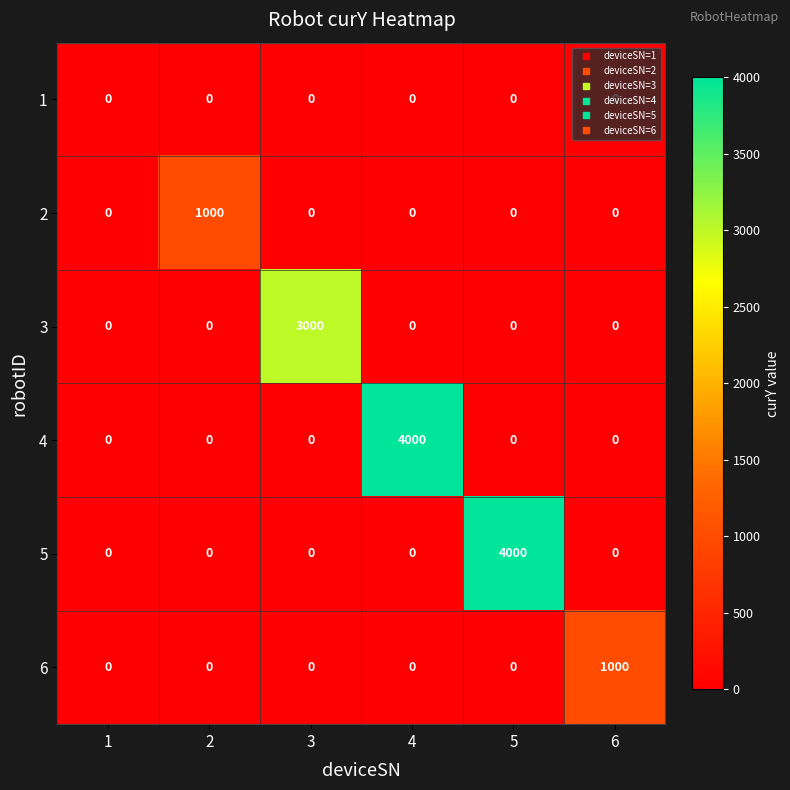

What is the sum of the 3 values at 3 and 4?

3000